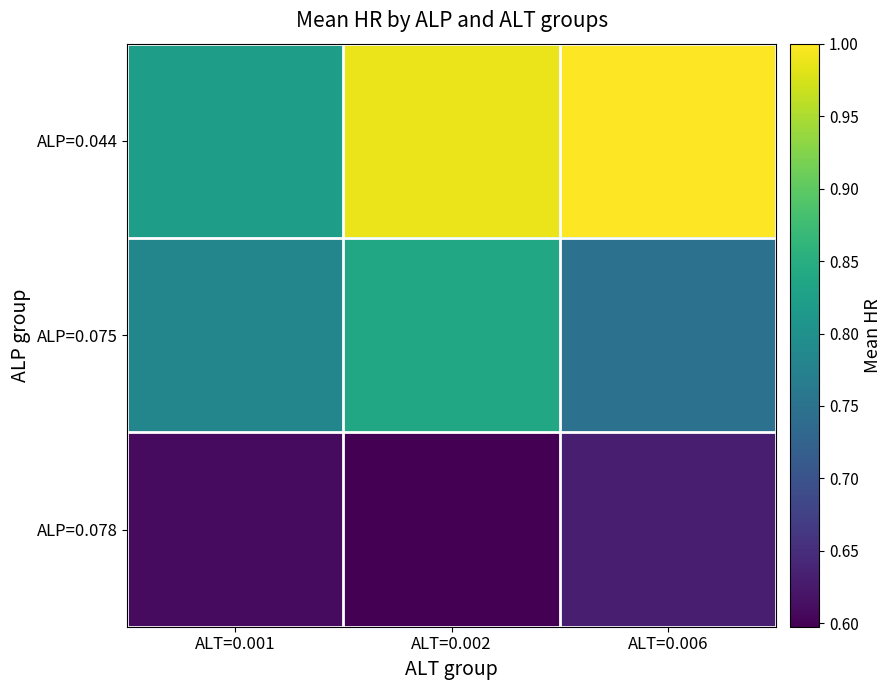

Reading right to left, extract all data points from this chart.

ALP=0.044: ALT=0.006=1.0	ALT=0.002=1.0	ALT=0.001=0.8
ALP=0.075: ALT=0.006=0.7	ALT=0.002=0.8	ALT=0.001=0.8
ALP=0.078: ALT=0.006=0.6	ALT=0.002=0.6	ALT=0.001=0.6